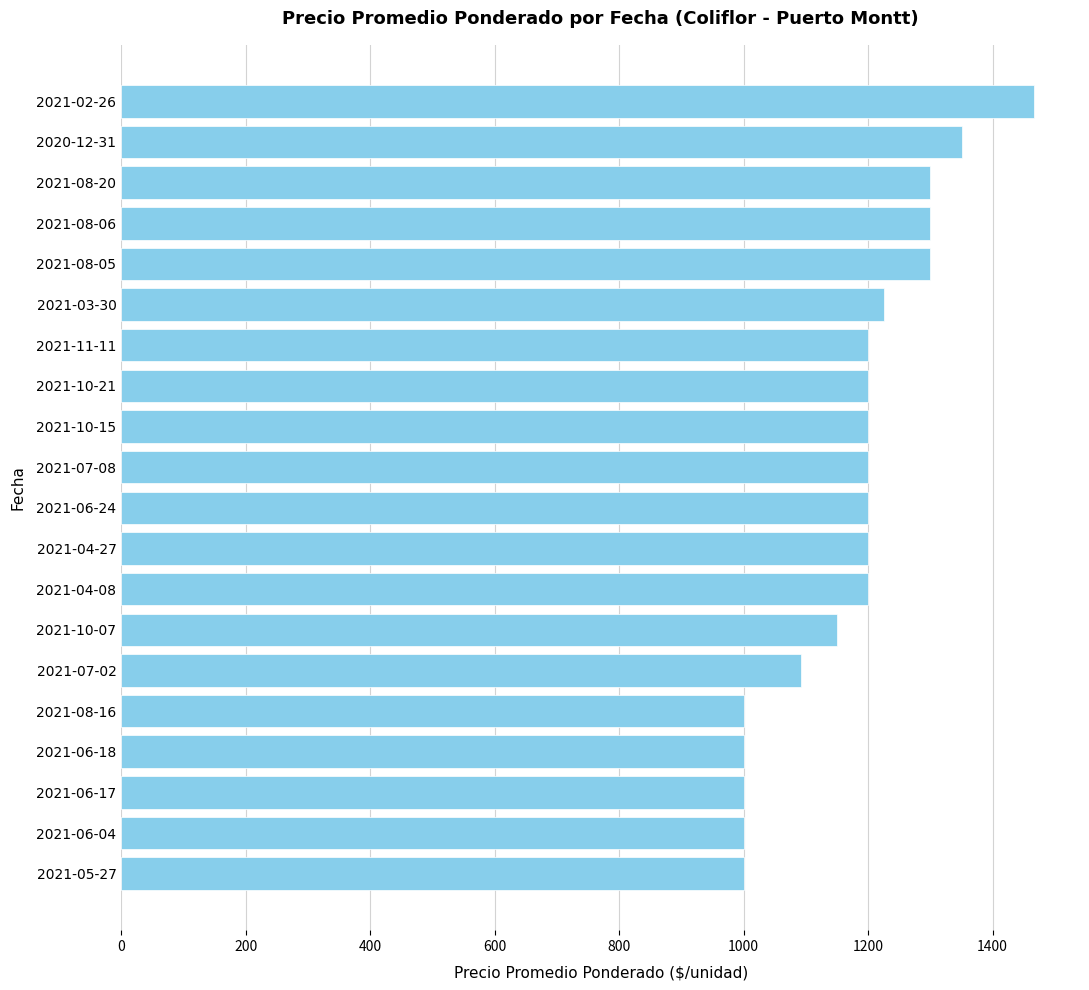

Is it true that the value at 2021-08-20 is 1300?

True